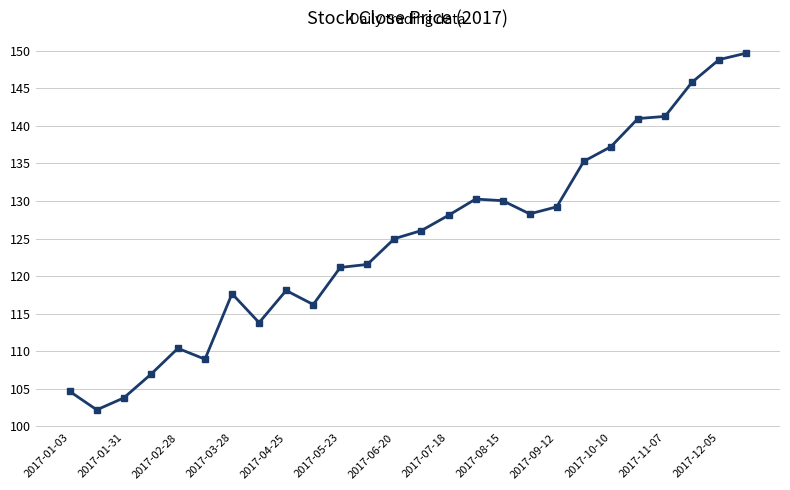

True or false: there are more than 0 points higher than both neighbors.

True